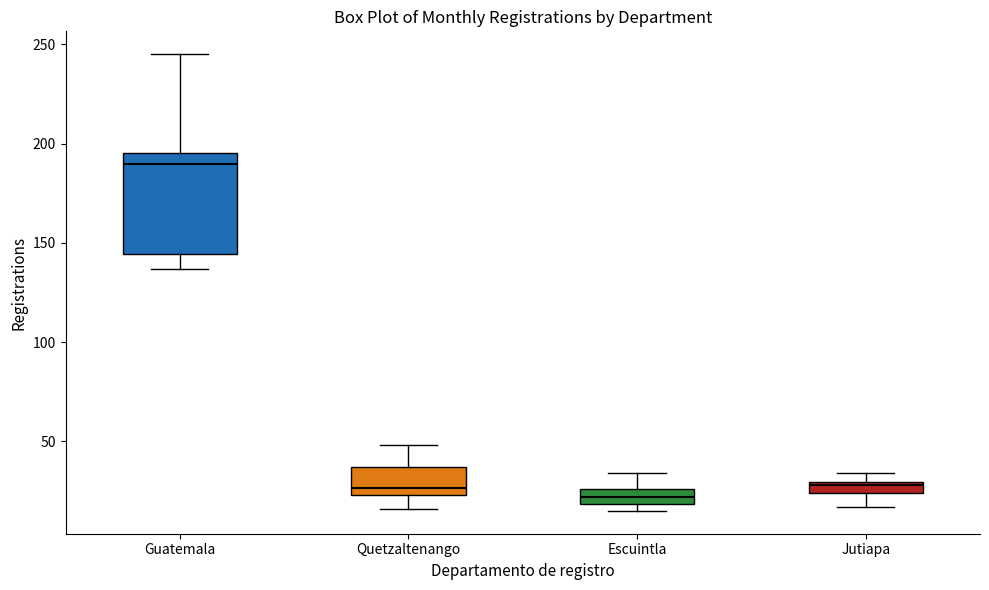

Which box is the tallest, from its lower edge to its upper edge?

Guatemala